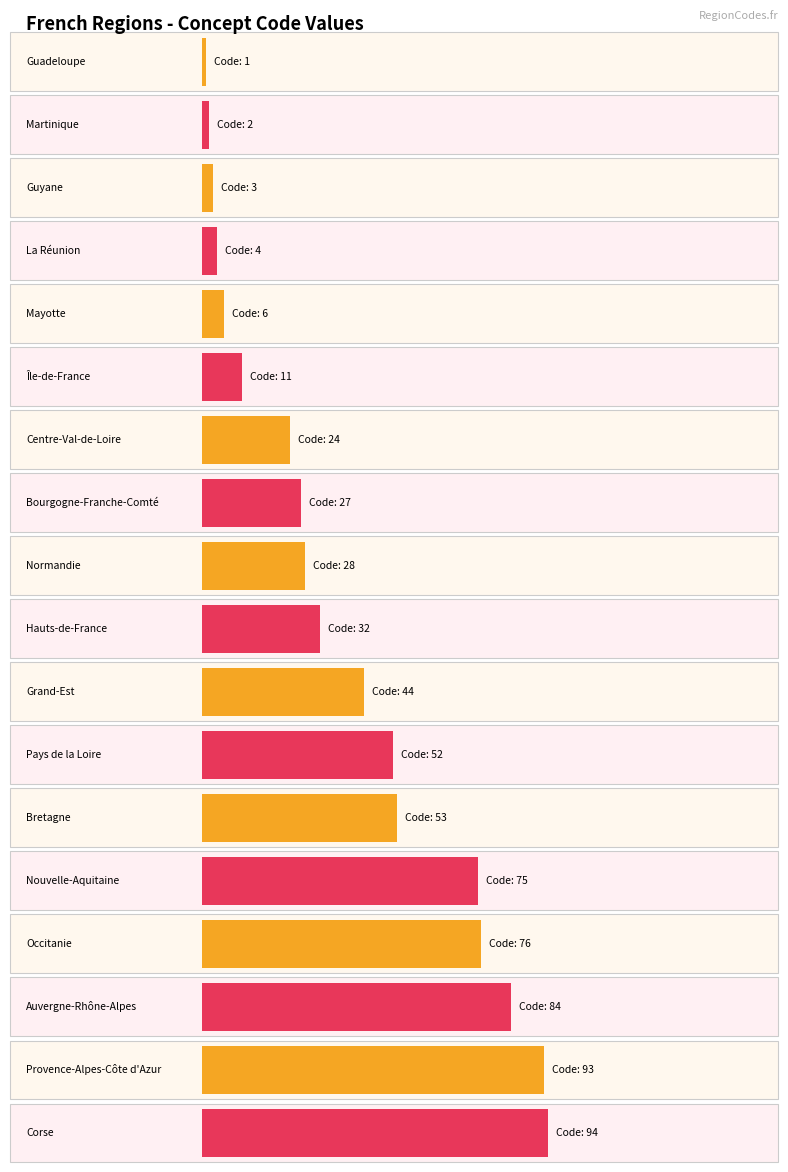

Is it true that the value at Île-de-France is 17?

False